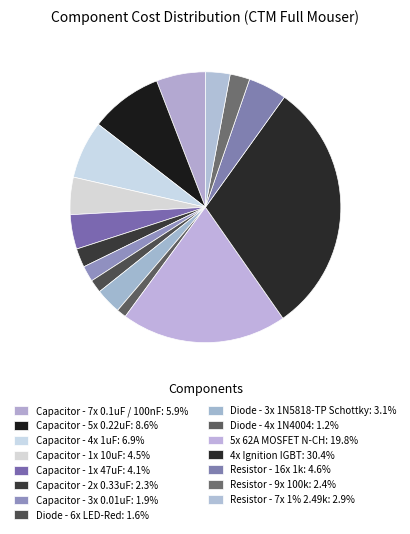

Is there a majority slice in this chart?

No